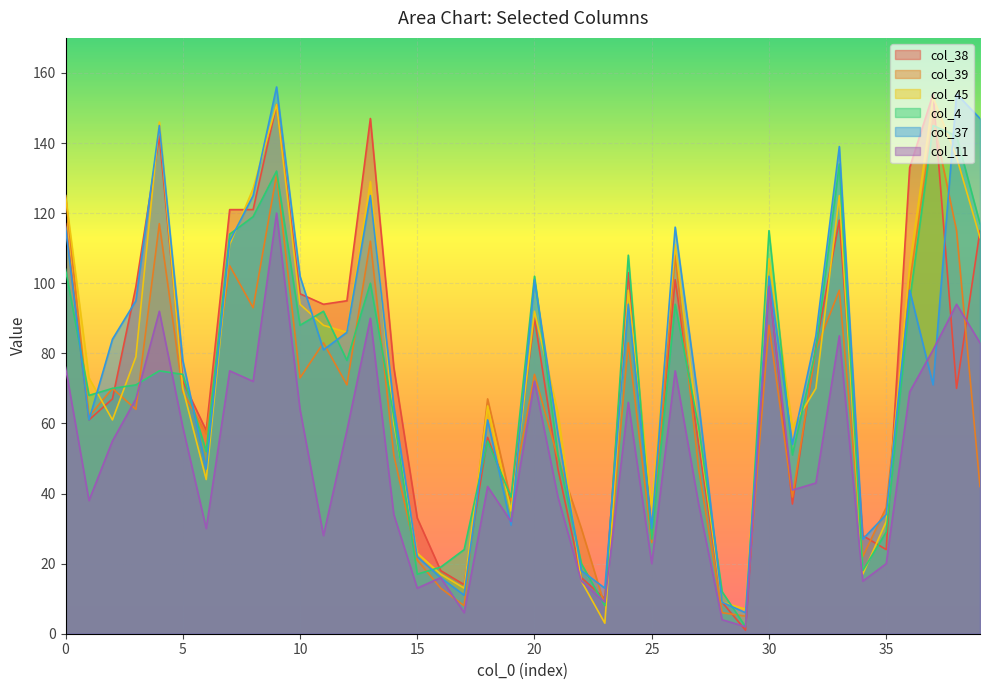

List the series in order of their peak value, highest first.

col_37, col_38, col_45, col_39, col_4, col_11